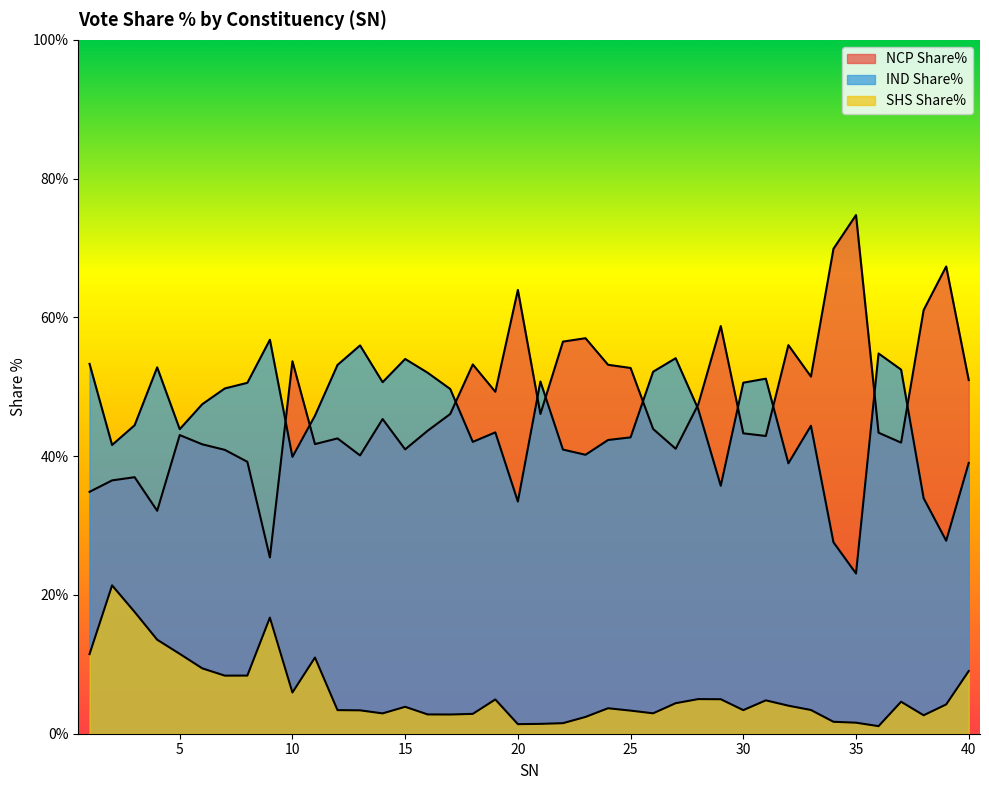

Does the chart display data point markers on the line(s)?

No